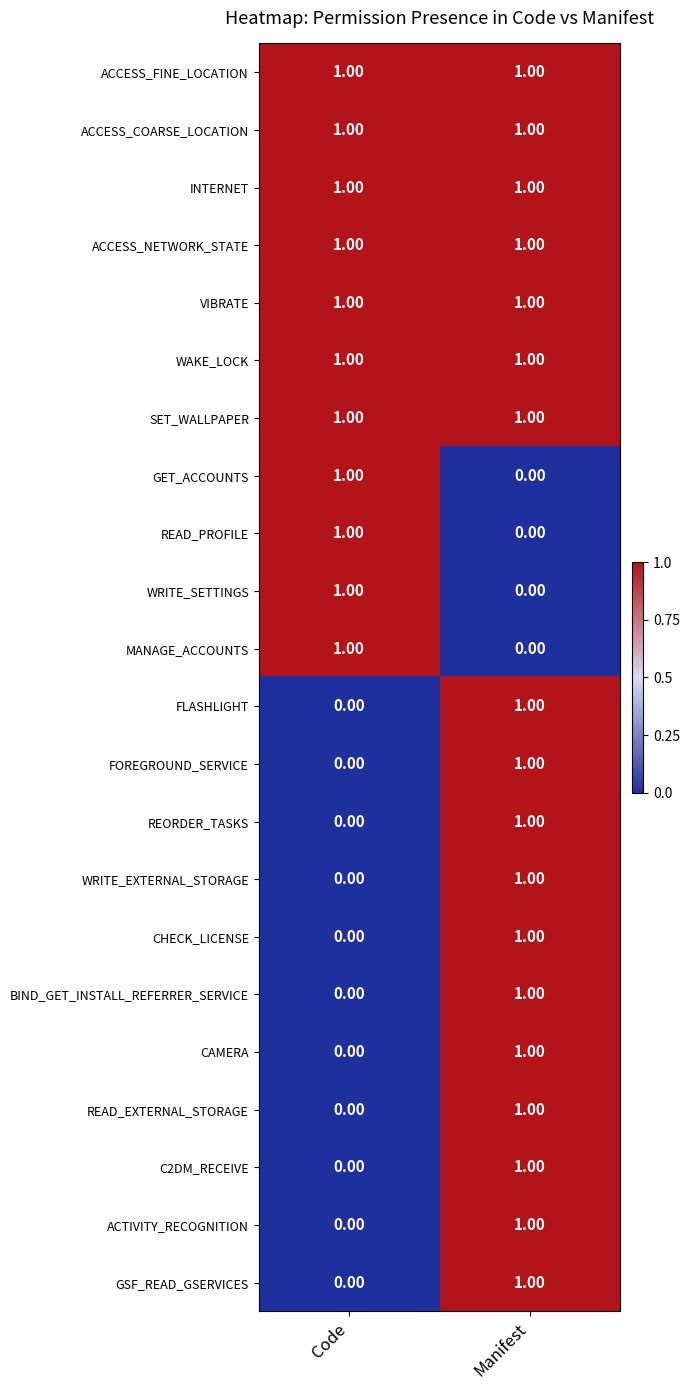

List the labels in order of FOREGROUND_SERVICE value, smallest first.

Code, Manifest